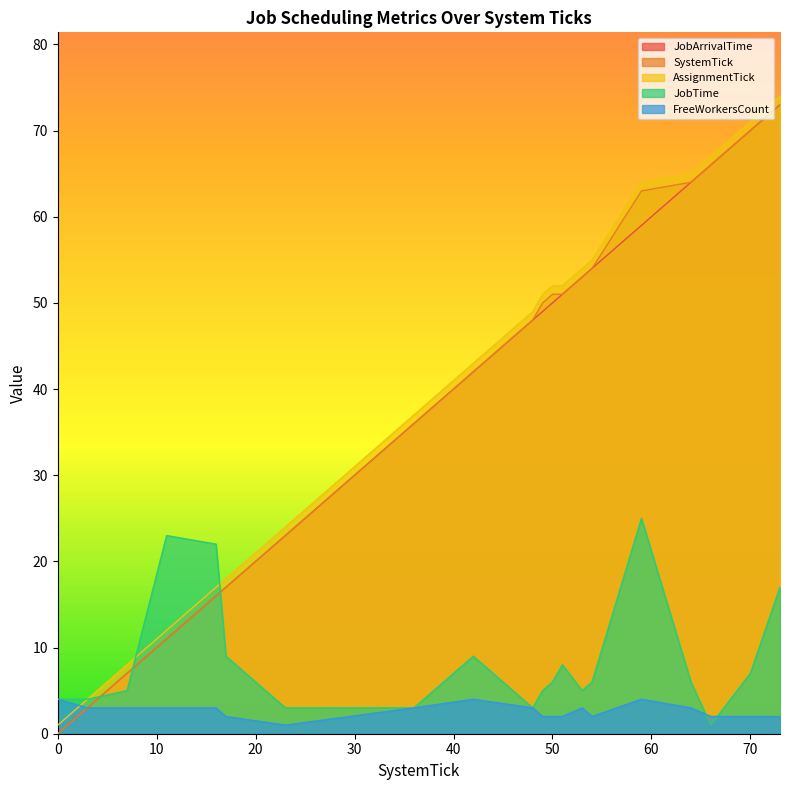

What is the value of the FreeWorkersCount point at the 17th from the left?

3